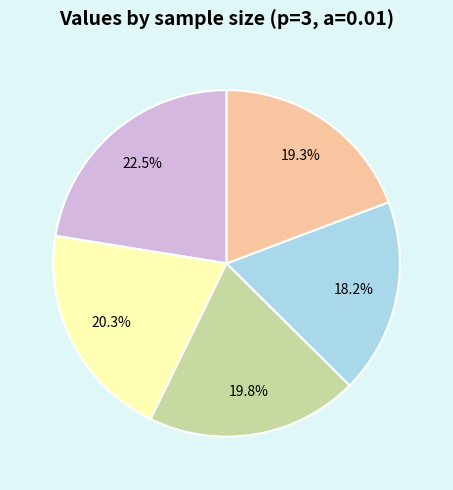

Between n=400 and n=60, which is larger?

n=60